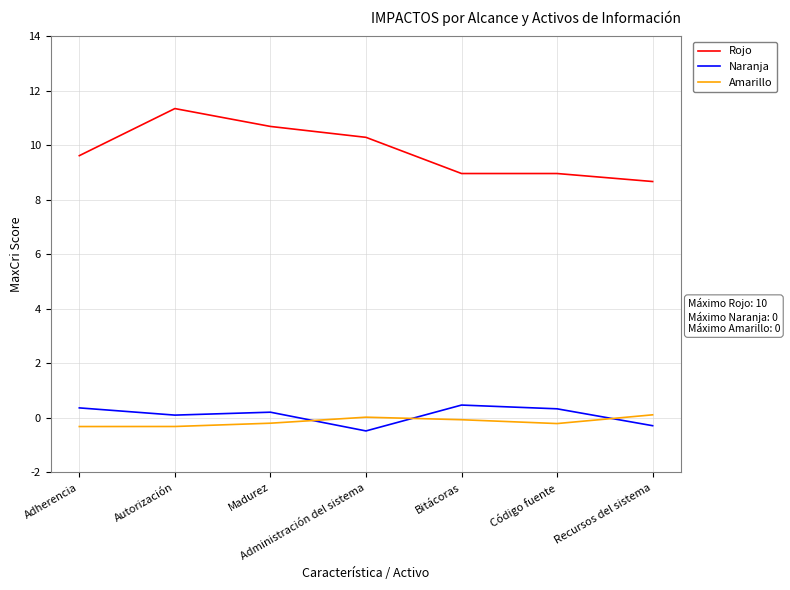

What is the difference between the Rojo values at Administración del sistema and Autorización?

1.1